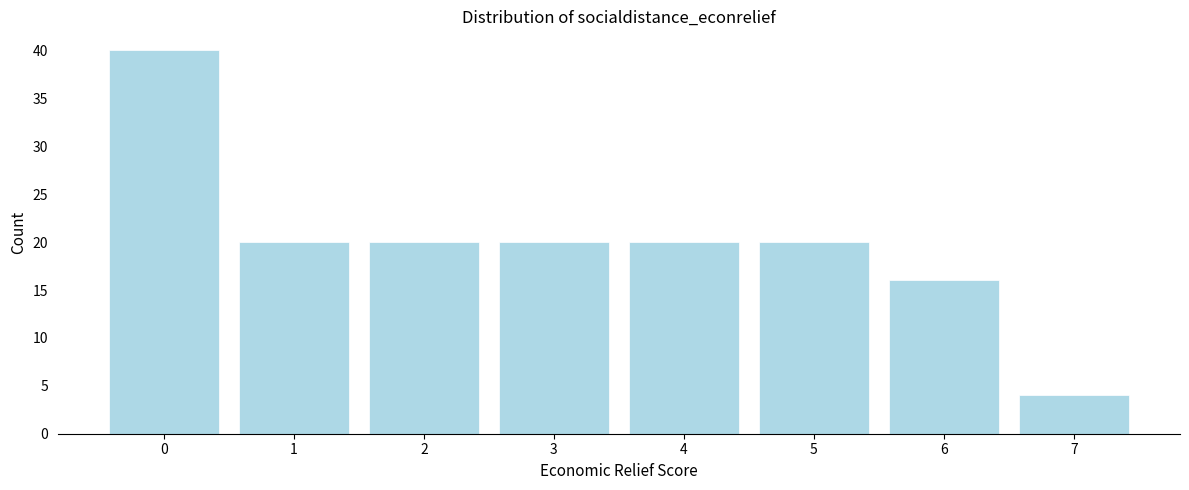

Reading left to right, what are all the values shown in this chart?

40	20	20	20	20	20	16	4